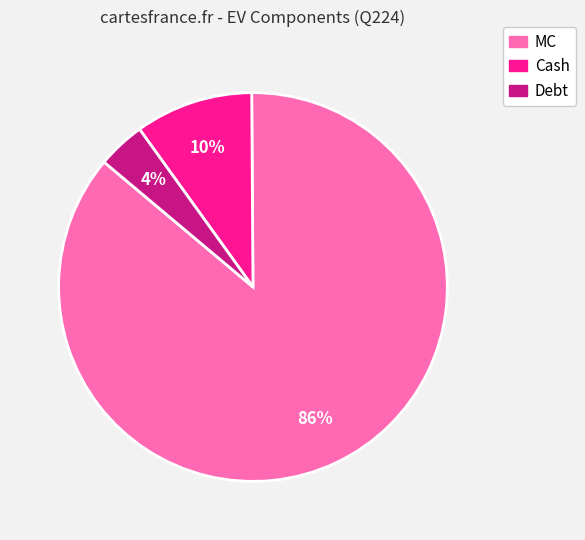

Is there any slice that represents more than half of the pie?

Yes